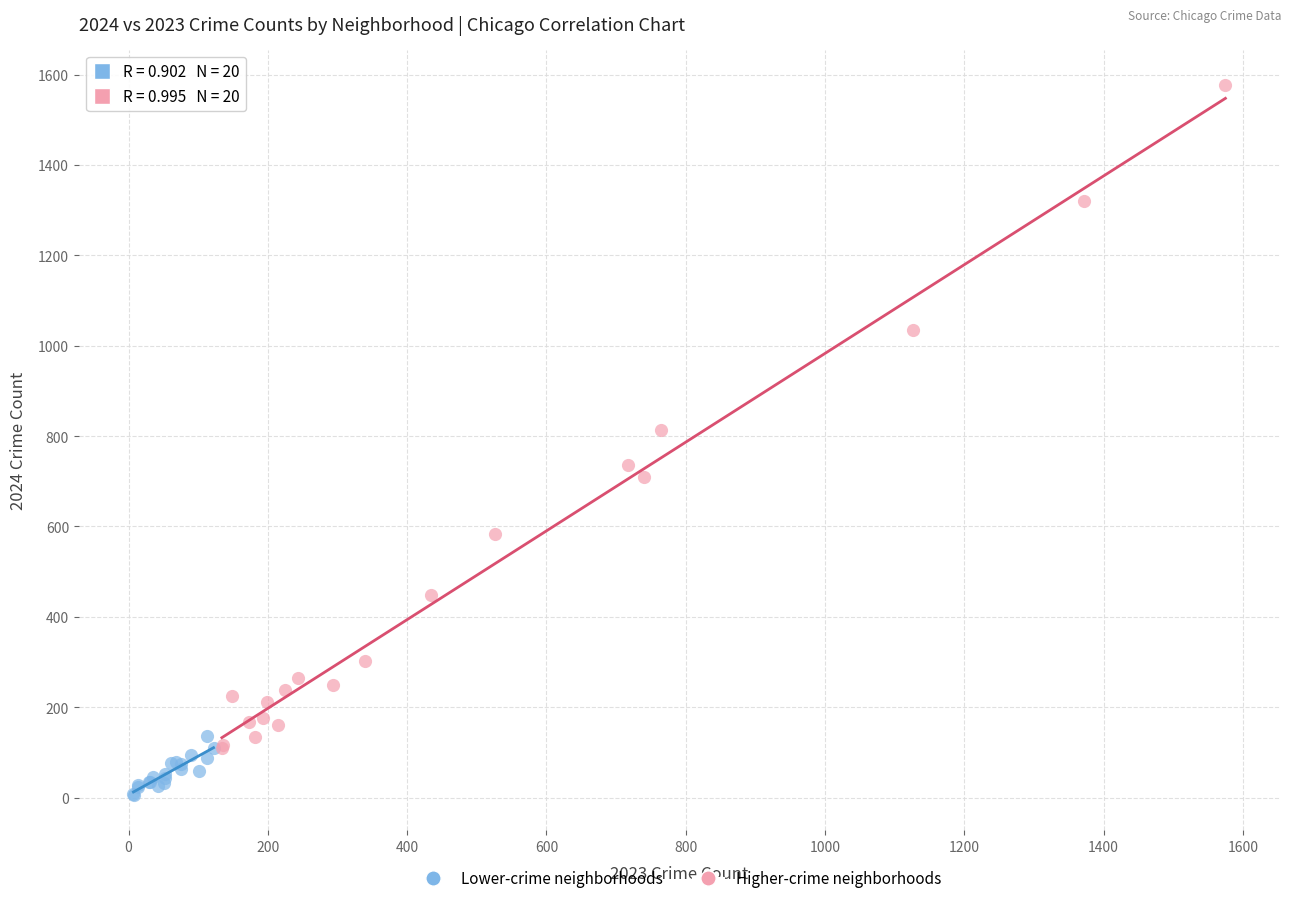

Which series contains the highest Y value?

Higher-crime neighborhoods